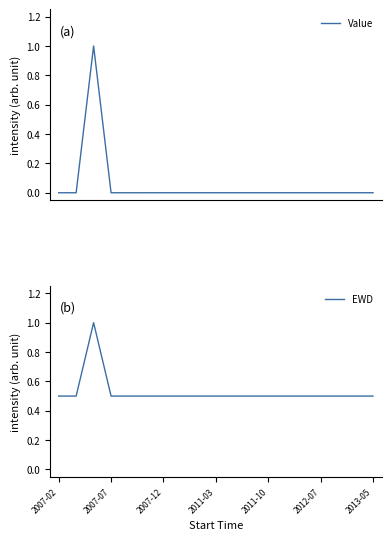

In EWD, how many points are higher than both neighbors (excluding endpoints)?

1